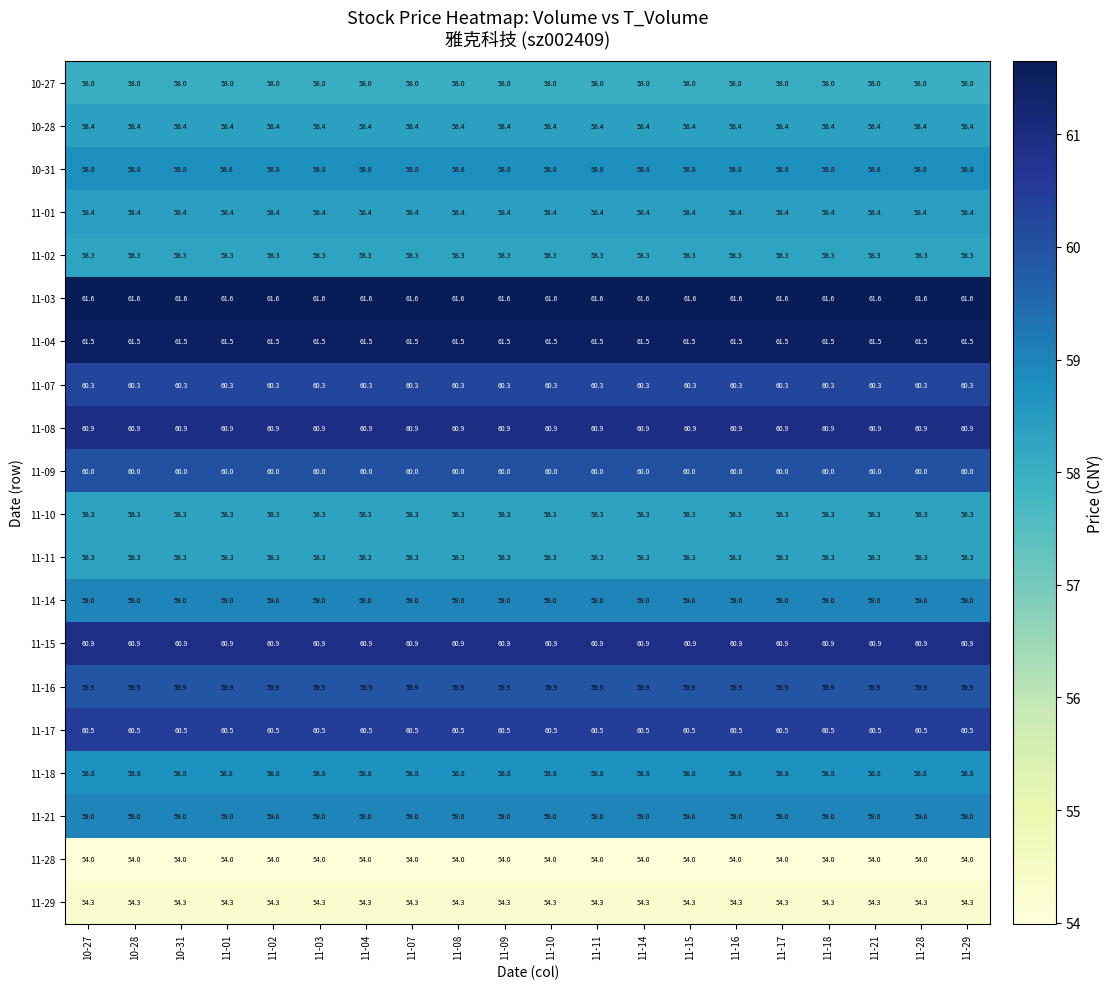

What is the maximum value shown in the chart?

61.6